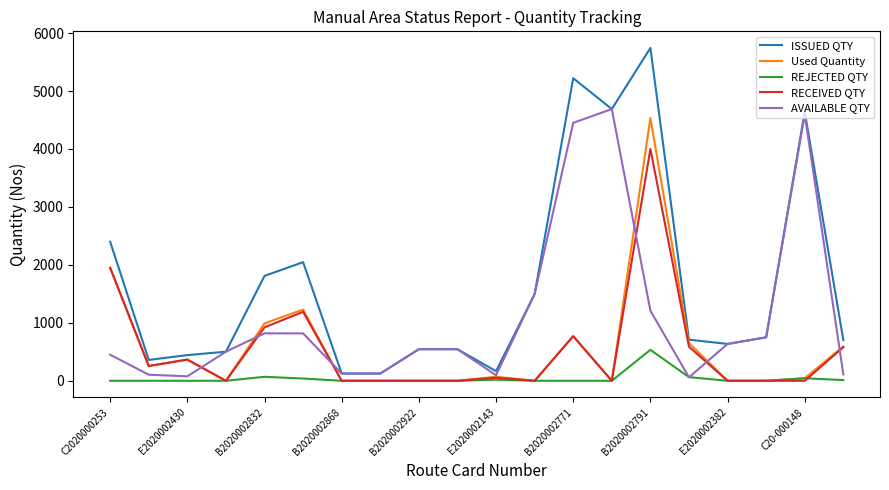

Which series has the largest total across all categories?

ISSUED QTY